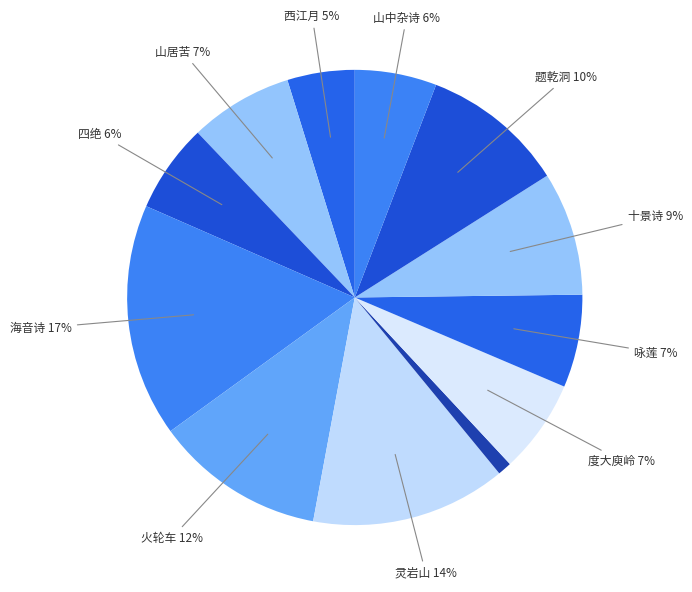

How many segments does this pie chart have?

12